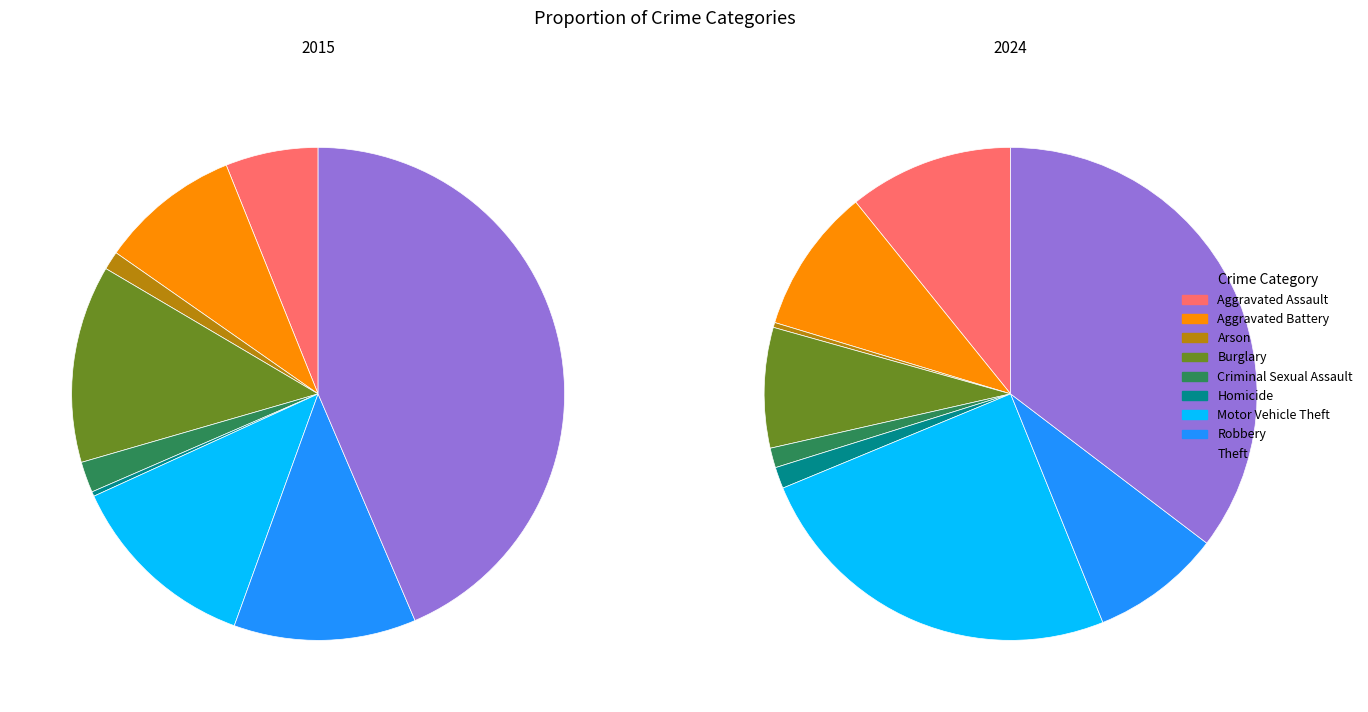

What is the smallest slice in the pie chart?

Homicide